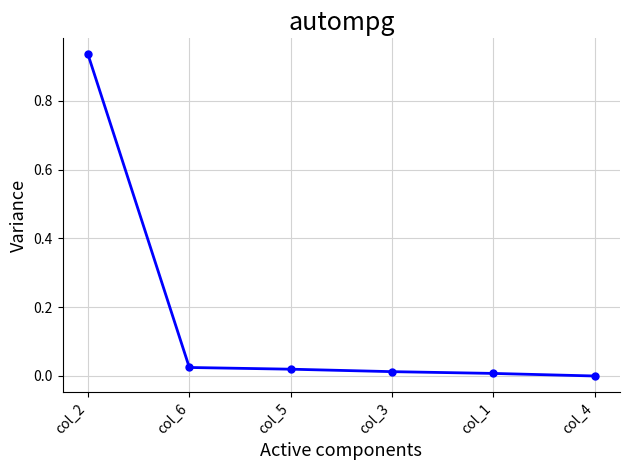

What is the label of the 3rd point from the left?

col_5